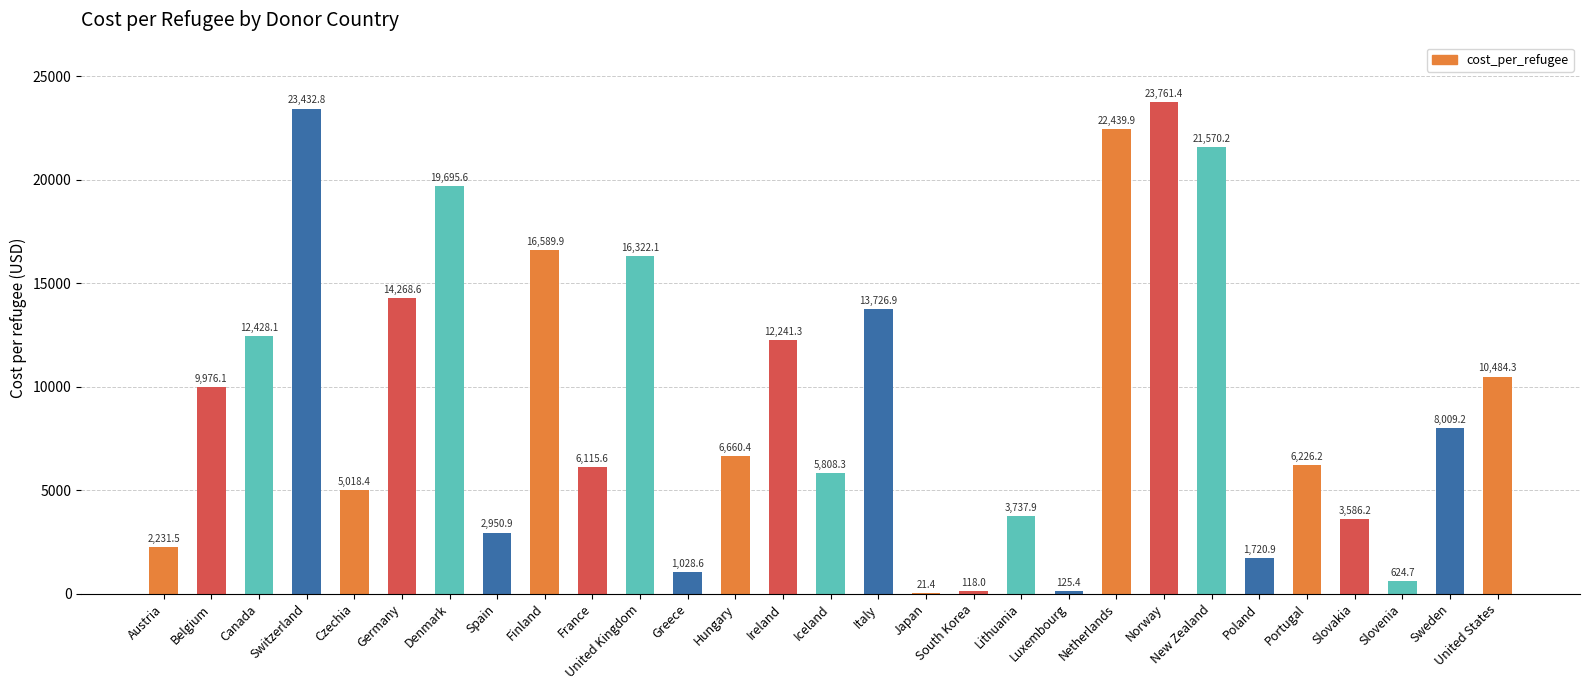

How many values exceed 6660?

15